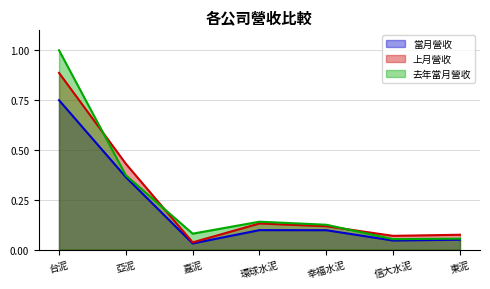

True or false: 去年當月營收 and 當月營收 cross at least once.

False